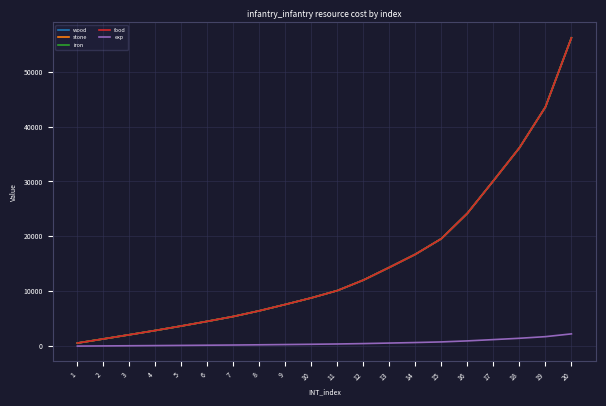

Is this an area chart (filled region under the line)?

No